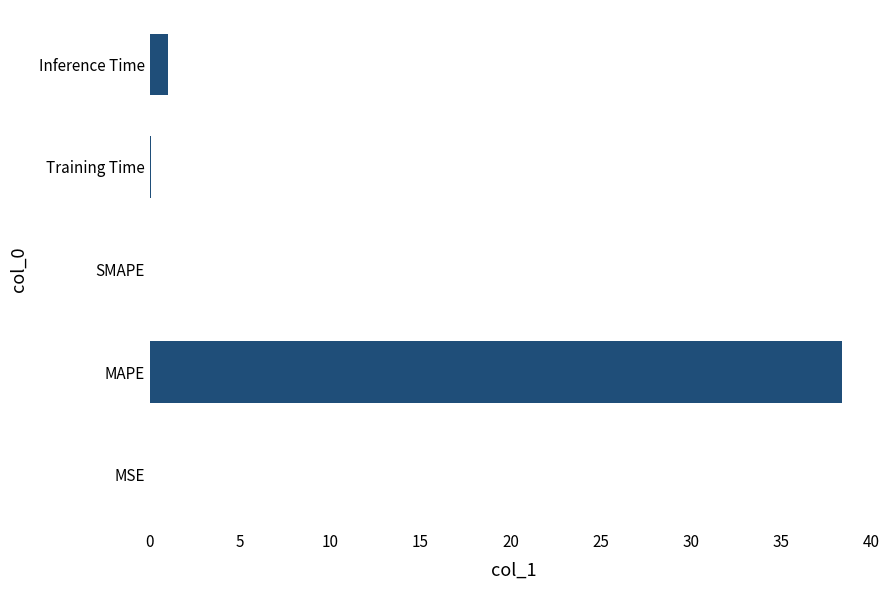

What is the greatest value displayed?

38.4